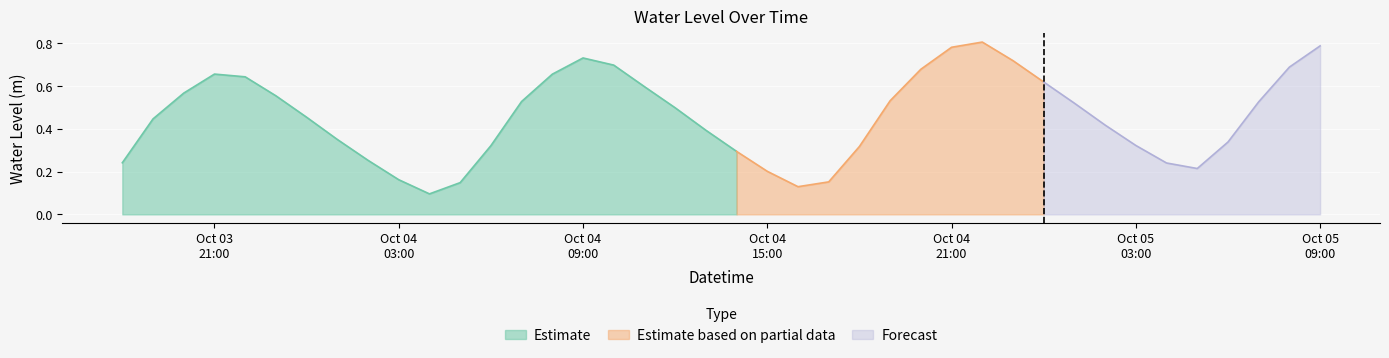

Reading left to right, extract all data points from this chart.

2024-10-03 18:00:00=0.2	2024-10-03 19:00:00=0.4	2024-10-03 20:00:00=0.6	2024-10-03 21:00:00=0.7	2024-10-03 22:00:00=0.6	2024-10-03 23:00:00=0.6	2024-10-04 00:00:00=0.5	2024-10-04 01:00:00=0.4	2024-10-04 02:00:00=0.3	2024-10-04 03:00:00=0.2	2024-10-04 04:00:00=0.1	2024-10-04 05:00:00=0.1	2024-10-04 06:00:00=0.3	2024-10-04 07:00:00=0.5	2024-10-04 08:00:00=0.7	2024-10-04 09:00:00=0.7	2024-10-04 10:00:00=0.7	2024-10-04 11:00:00=0.6	2024-10-04 12:00:00=0.5	2024-10-04 13:00:00=0.4	2024-10-04 14:00:00=0.3	2024-10-04 15:00:00=0.2	2024-10-04 16:00:00=0.1	2024-10-04 17:00:00=0.2	2024-10-04 18:00:00=0.3	2024-10-04 19:00:00=0.5	2024-10-04 20:00:00=0.7	2024-10-04 21:00:00=0.8	2024-10-04 22:00:00=0.8	2024-10-04 23:00:00=0.7	2024-10-05 00:00:00=0.6	2024-10-05 01:00:00=0.5	2024-10-05 02:00:00=0.4	2024-10-05 03:00:00=0.3	2024-10-05 04:00:00=0.2	2024-10-05 05:00:00=0.2	2024-10-05 06:00:00=0.3	2024-10-05 07:00:00=0.5	2024-10-05 08:00:00=0.7	2024-10-05 09:00:00=0.8